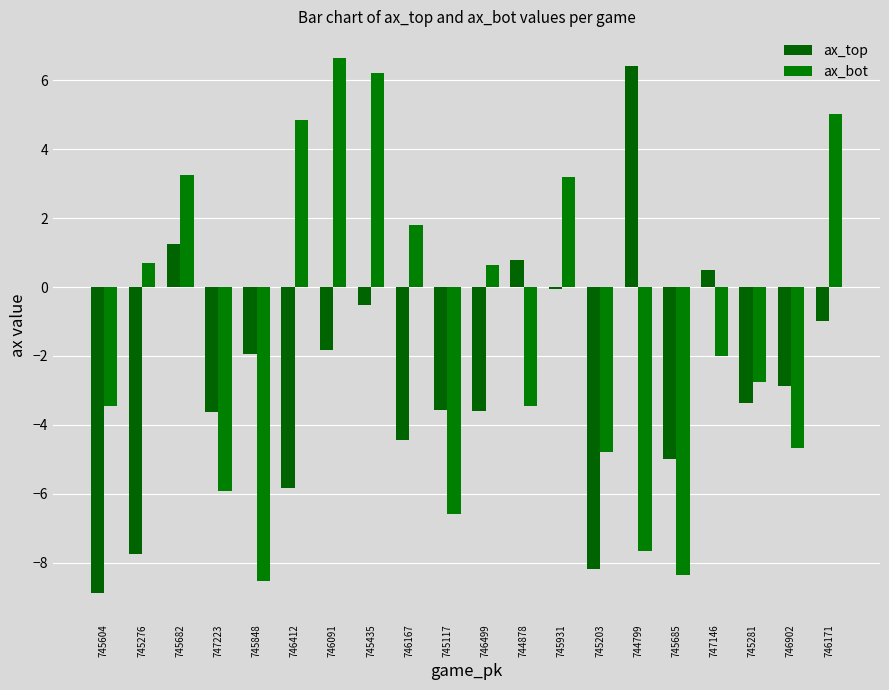

What is the minimum value for ax_top?

-8.9